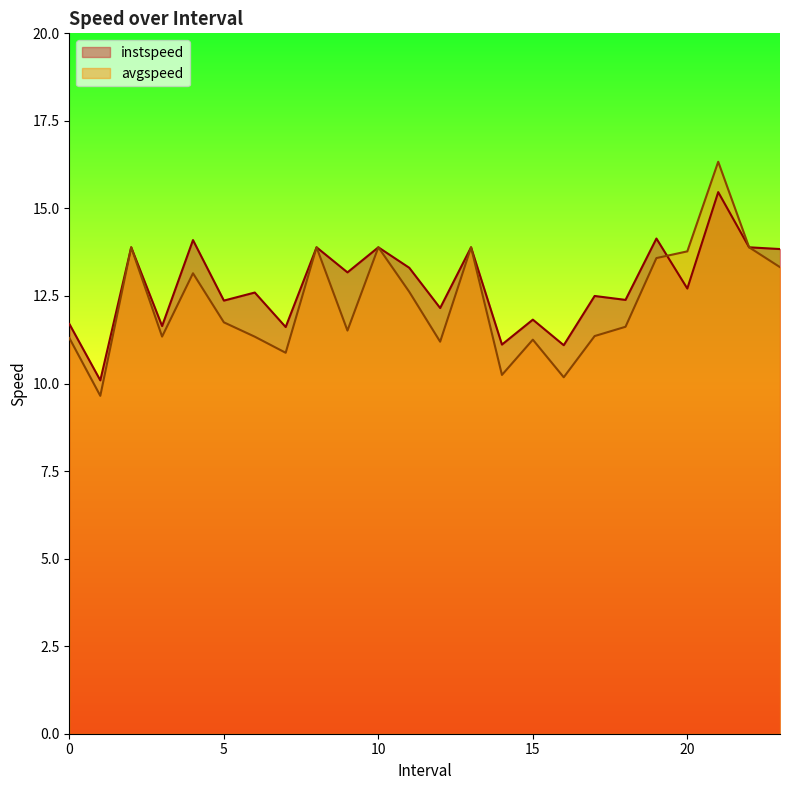

What are all the series names shown in the legend?

instspeed, avgspeed